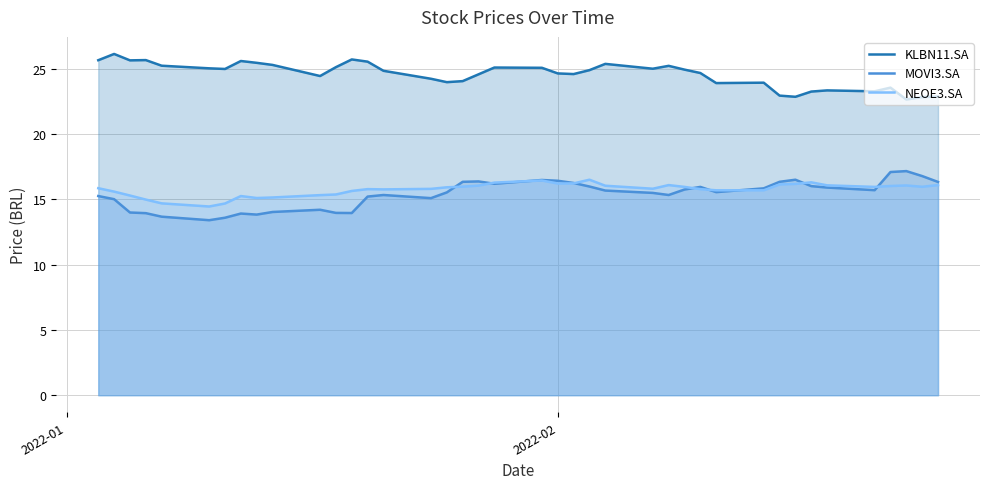

What is the smallest value displayed?

13.4